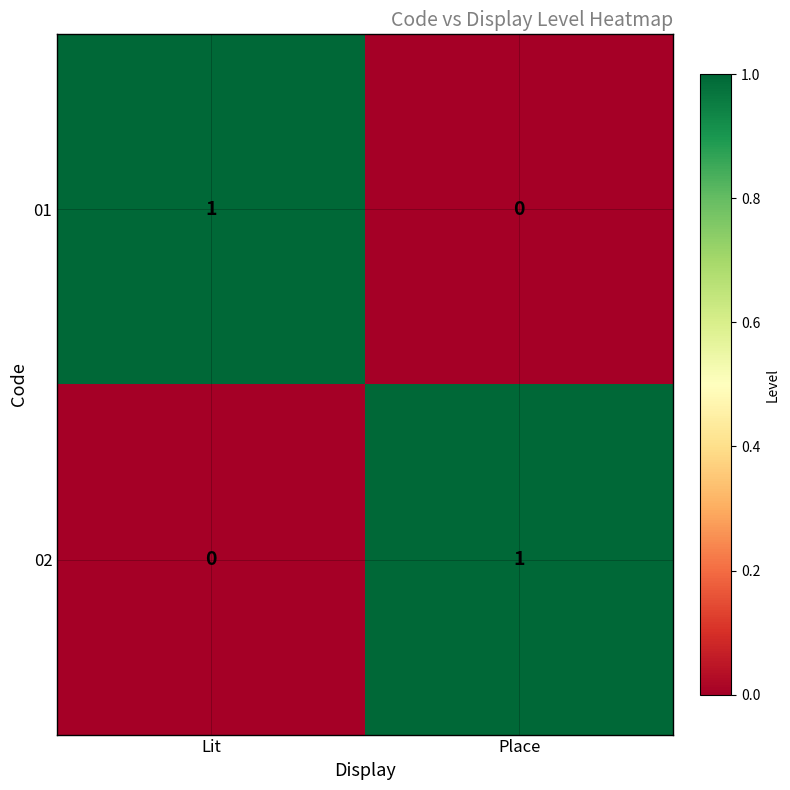

At which label does 02 reach its minimum?

Lit